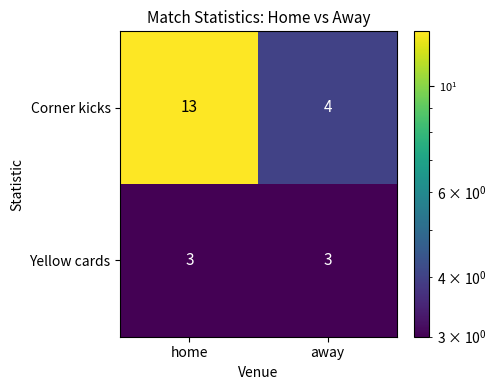

True or false: Corner kicks has a value of 1 at away.

False